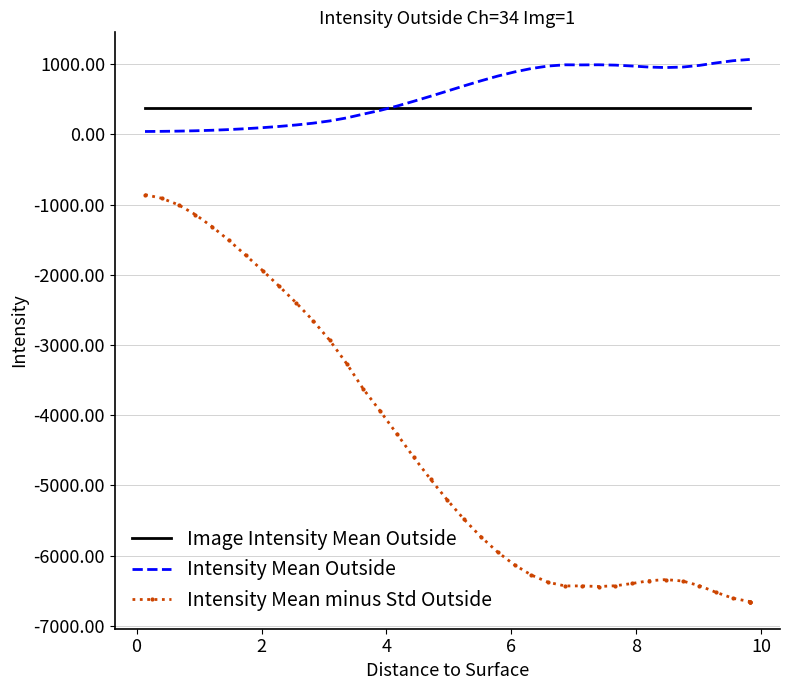

Is the value of Intensity Mean Outside at 24 greater than the value of Image Intensity Mean Outside at 24?

Yes